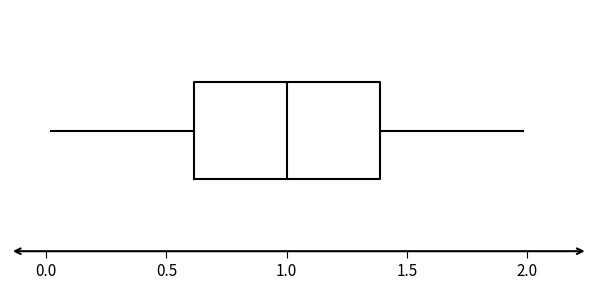

Transcribe this box plot: give where the median line is, the range the box spans, and where the two whiskers end, as read against the x-axis. The values are not printed on the chart, so give them approximately, as read against the axis.

median 1.0, box 0.6 to 1.4, whiskers 0.0 to 2.0